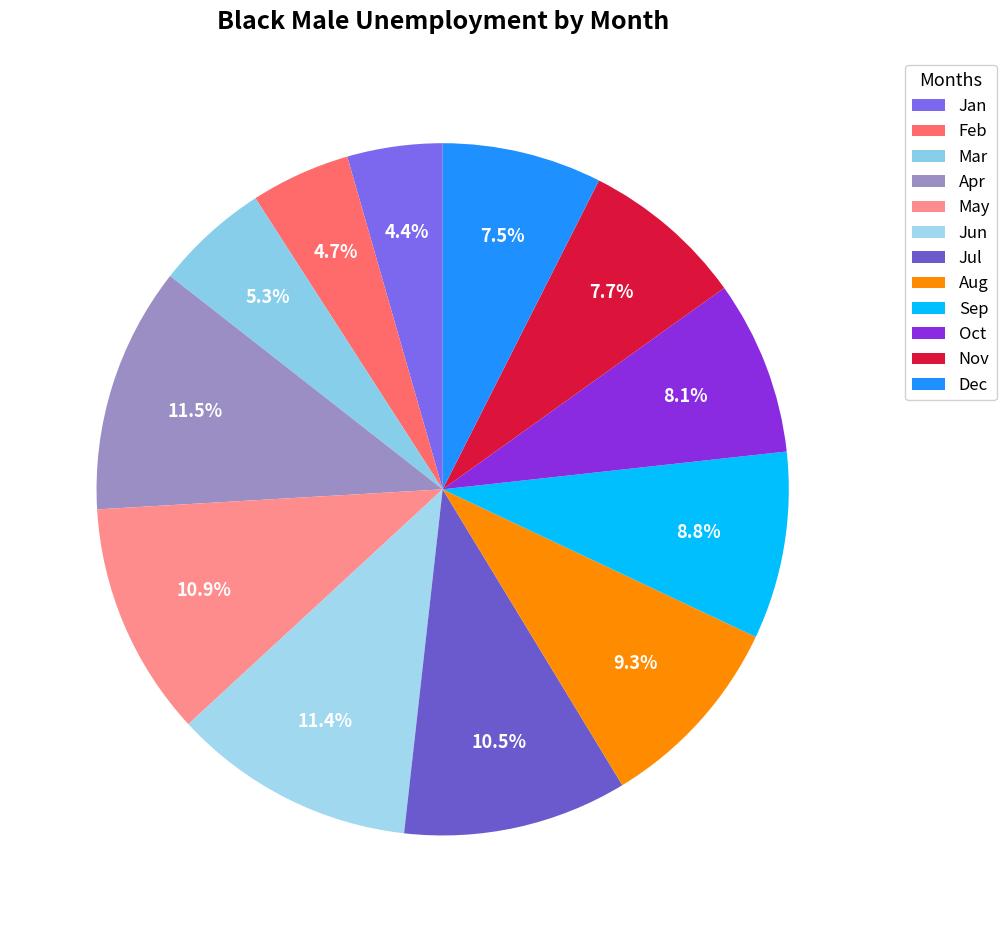

How many slices are in this pie chart?

12